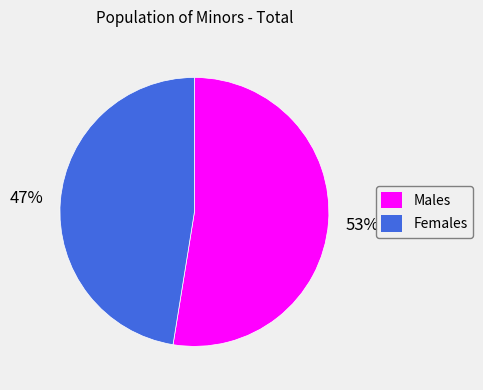

Is it true that Males is 53% of the pie?

True